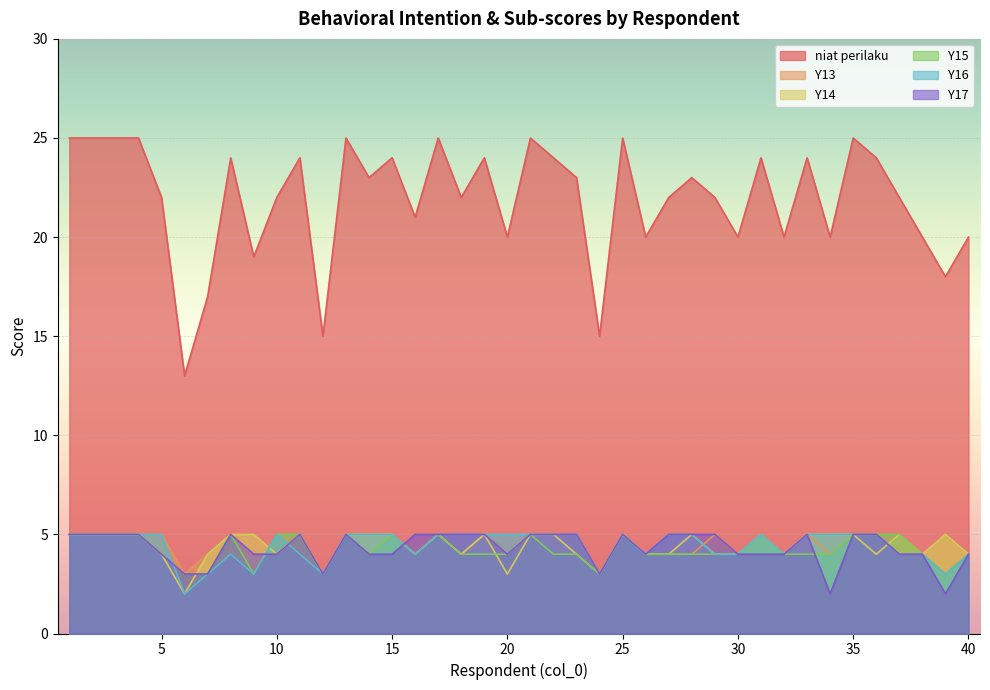

Is it true that niat perilaku equals 29 at 7?

False